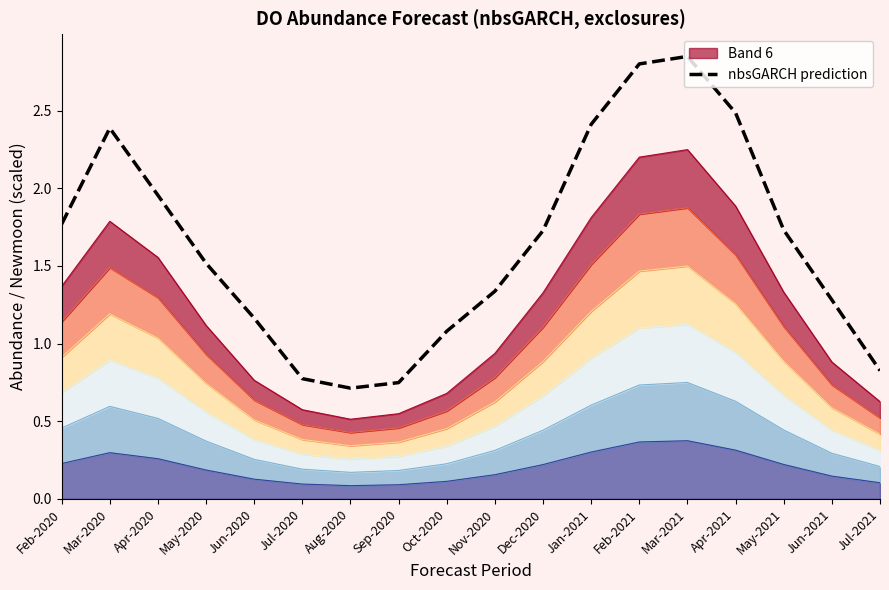

True or false: the data shows 1.2 at Jun-2020.

True